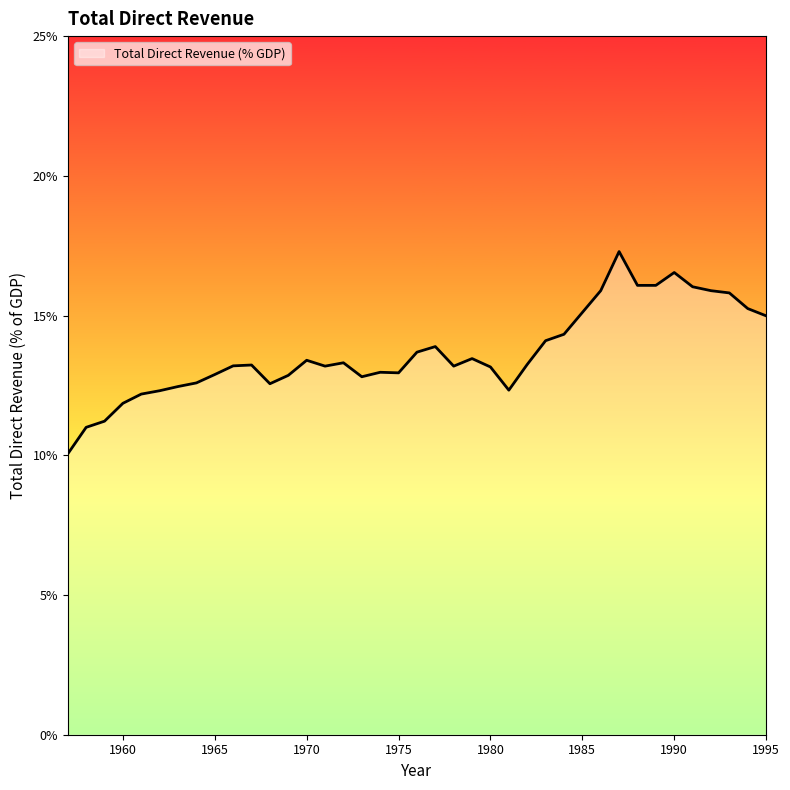

How many lines are shown in the chart?

1